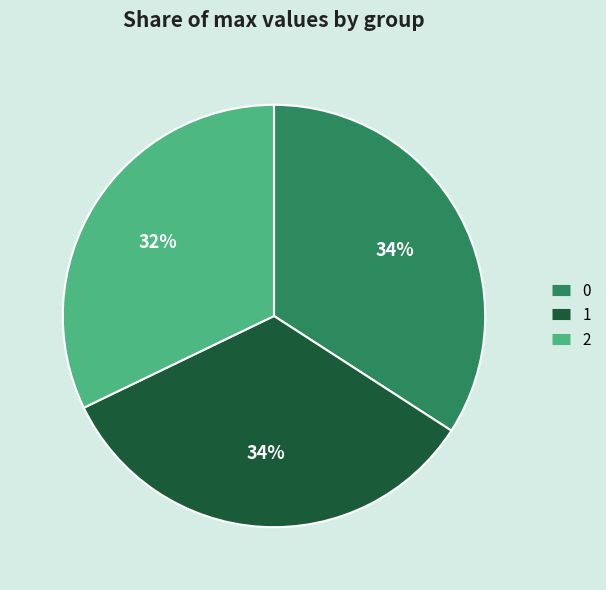

The 2 slice represents 32% of the pie. True or false?

True